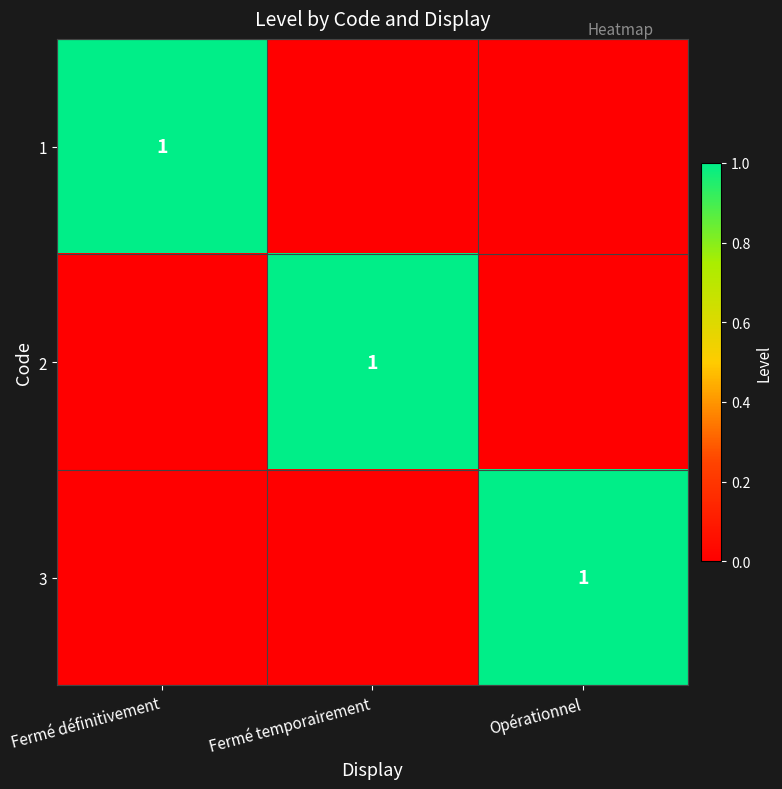

The 2 series shows 0 at Fermé temporairement. True or false?

False